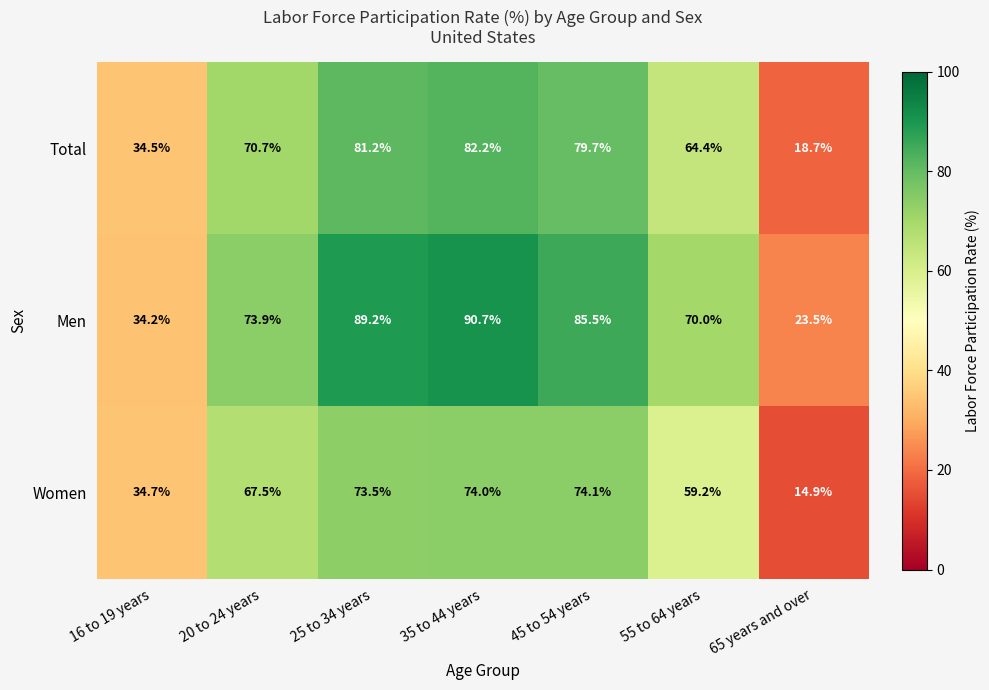

What is the sum of all Total values?

431.4